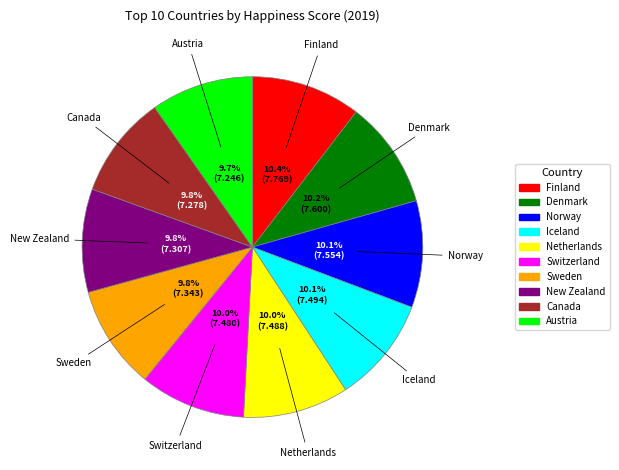

What is the ratio of the value at Netherlands to the value at Canada?

1.0